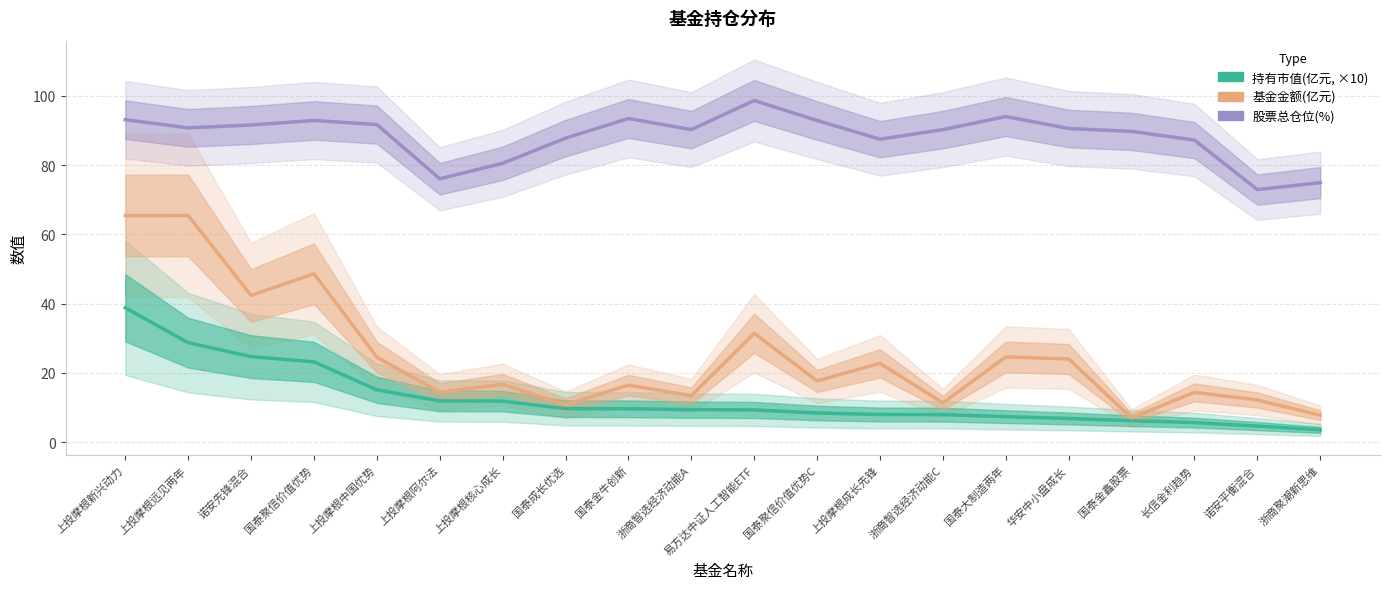

Count the number of data series in this chart.

3